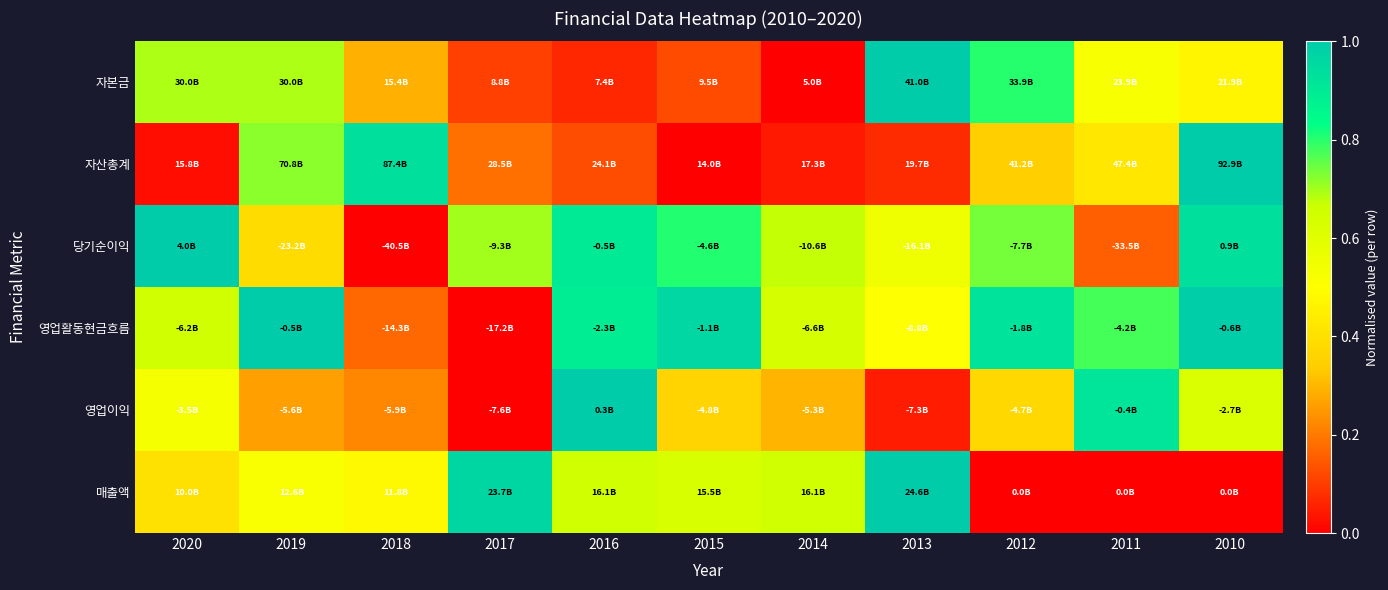

At how many categories does at least one series exceed 0?

11